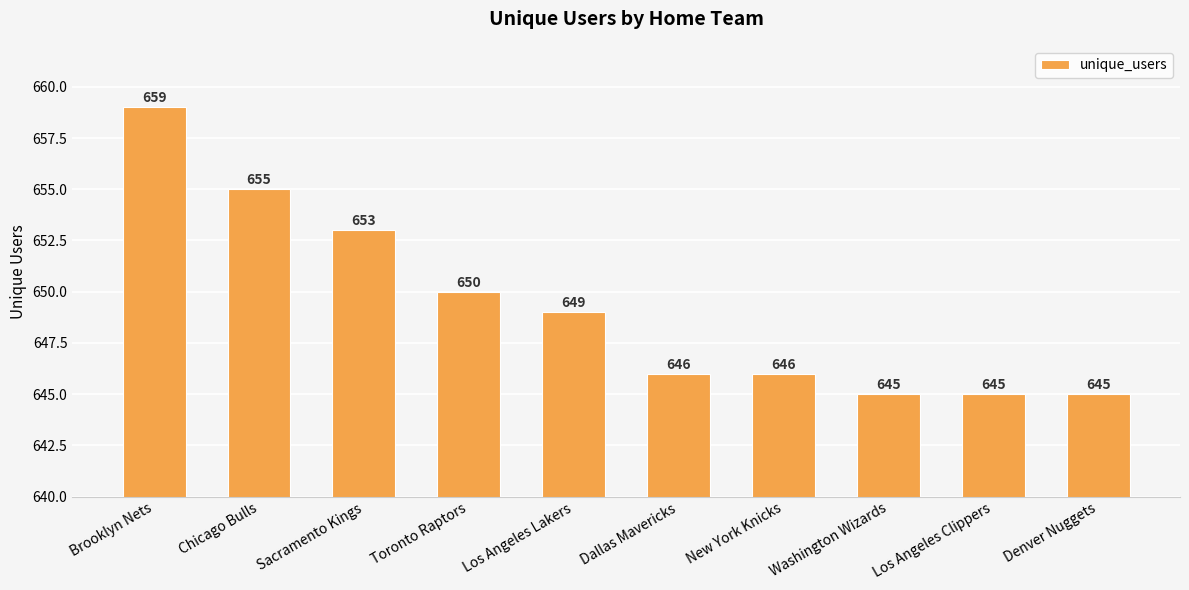

True or false: the data shows 150 at New York Knicks.

False